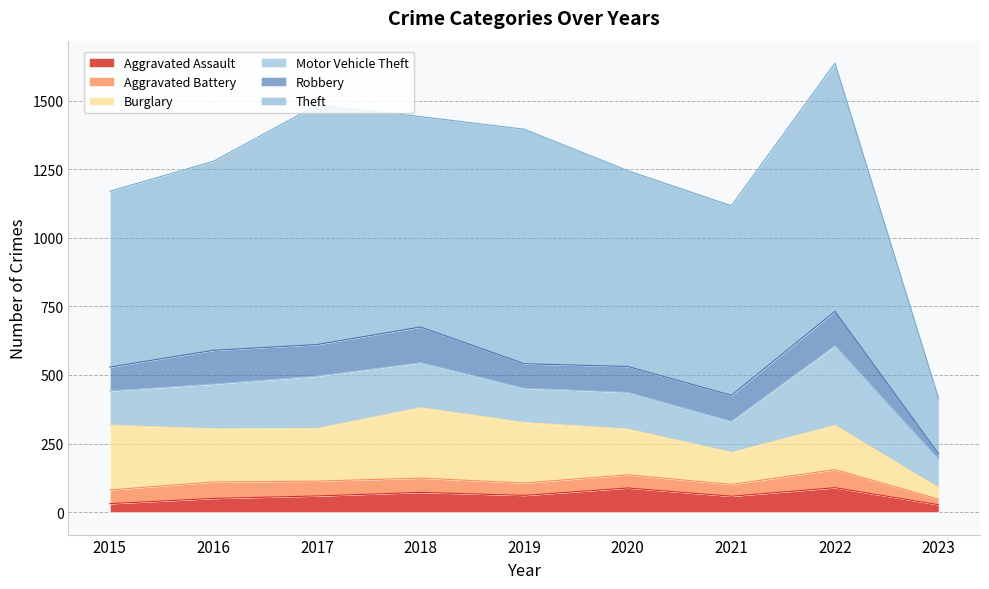

What is the sum of the Theft values at 2016 and 2020?

1403